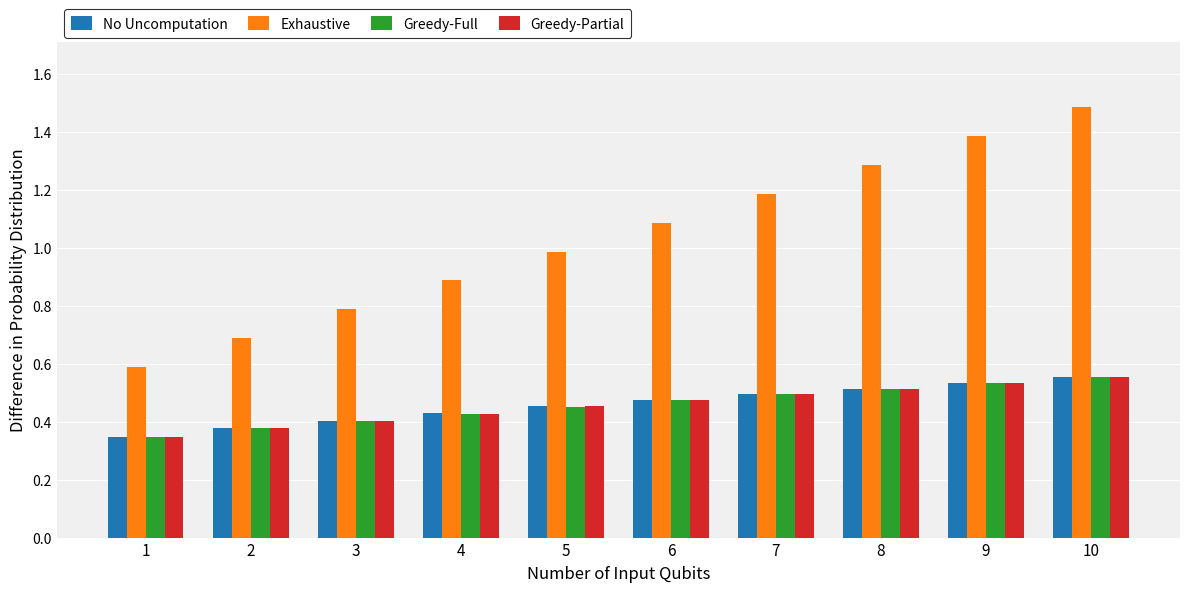

Which series has the largest range (max minus min)?

Exhaustive